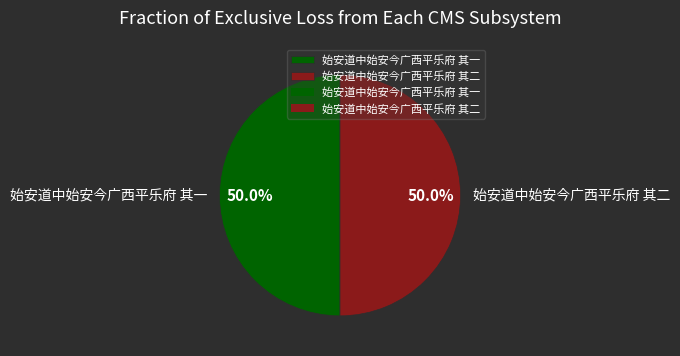

Is it true that 始安道中始安今广西平乐府 其一 is 50% of the pie?

True